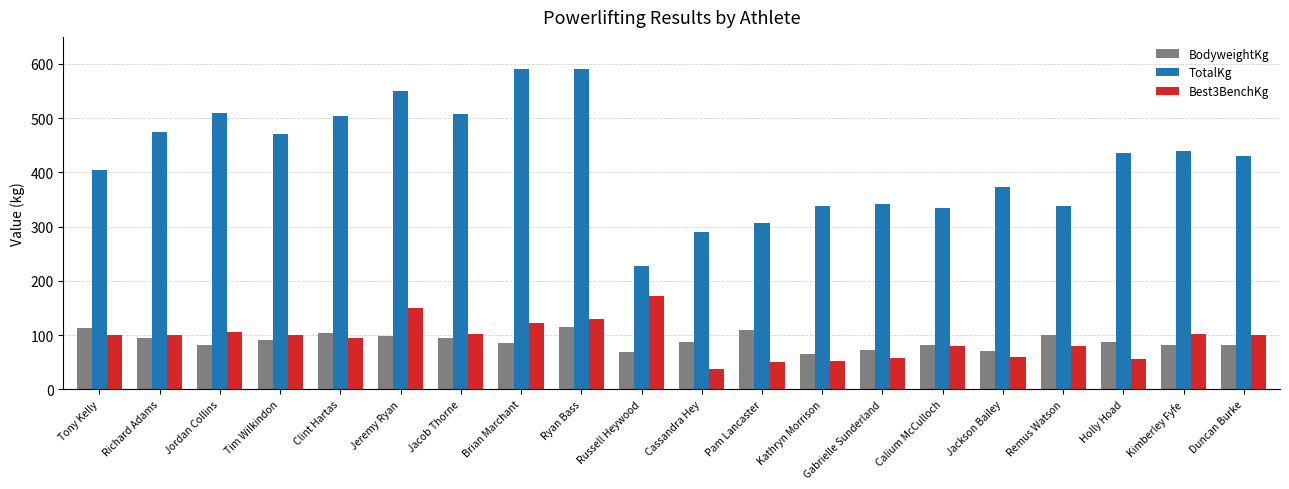

At which category is the sum across all series the highest?

Ryan Bass